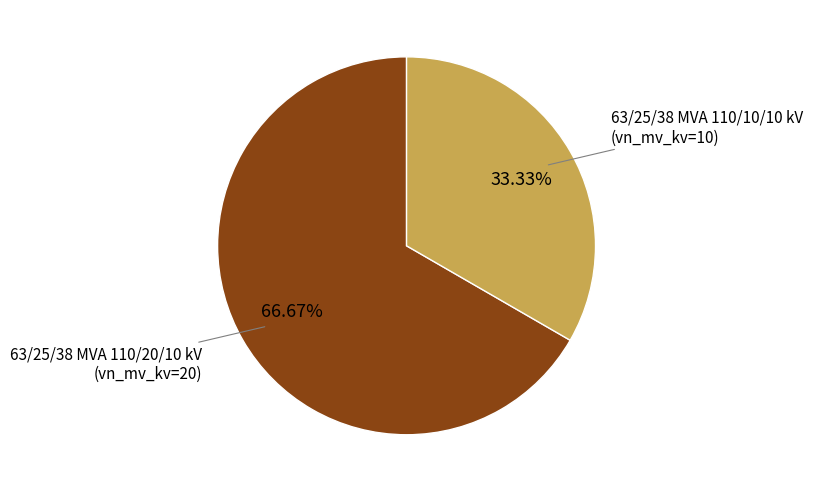

Does 63/25/38 MVA 110/10/10 kV represent more than half of the total?

No